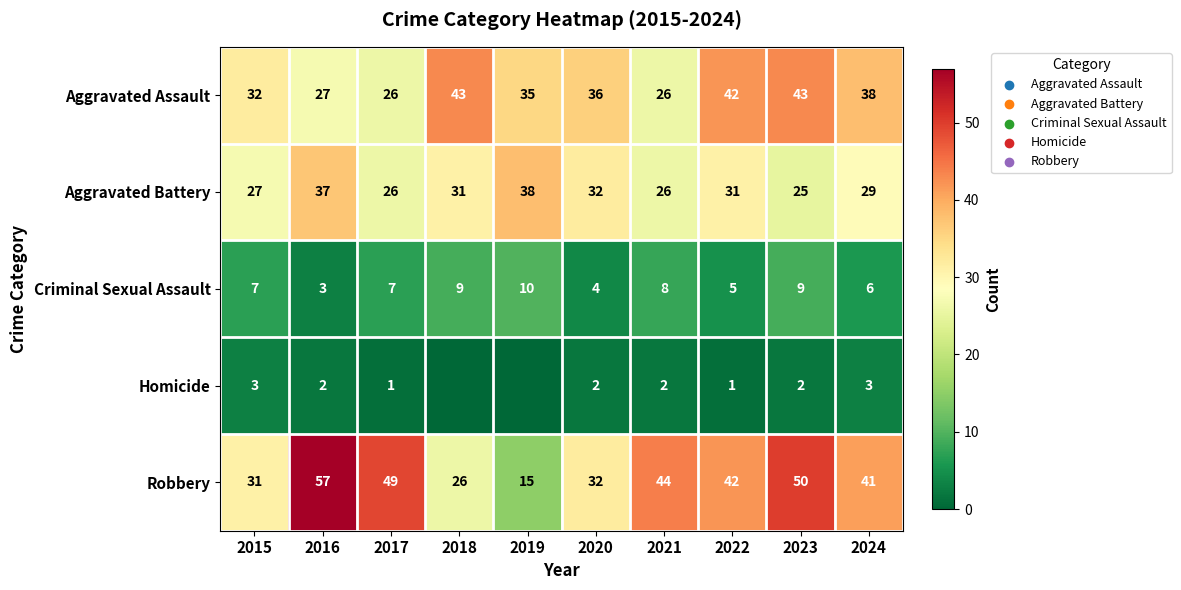

What is the difference between the Robbery values at 2018 and 2022?

16